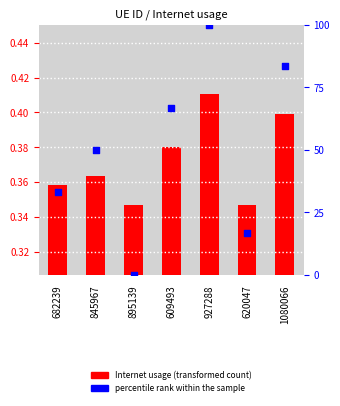

What are all the series names shown in the legend?

Internet usage, percentile rank within the sample